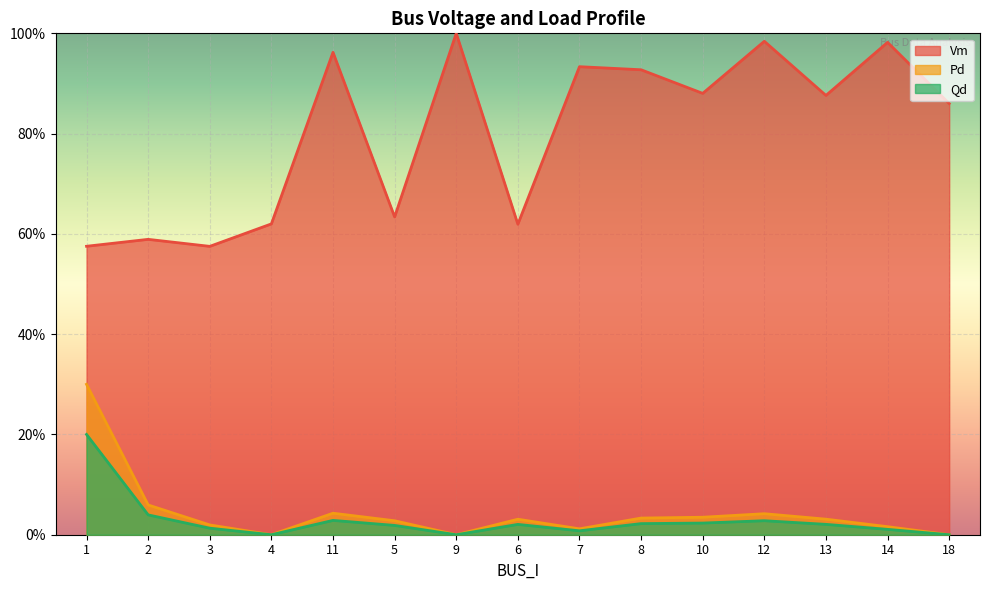

Which category has the highest value in the Pd series?

1